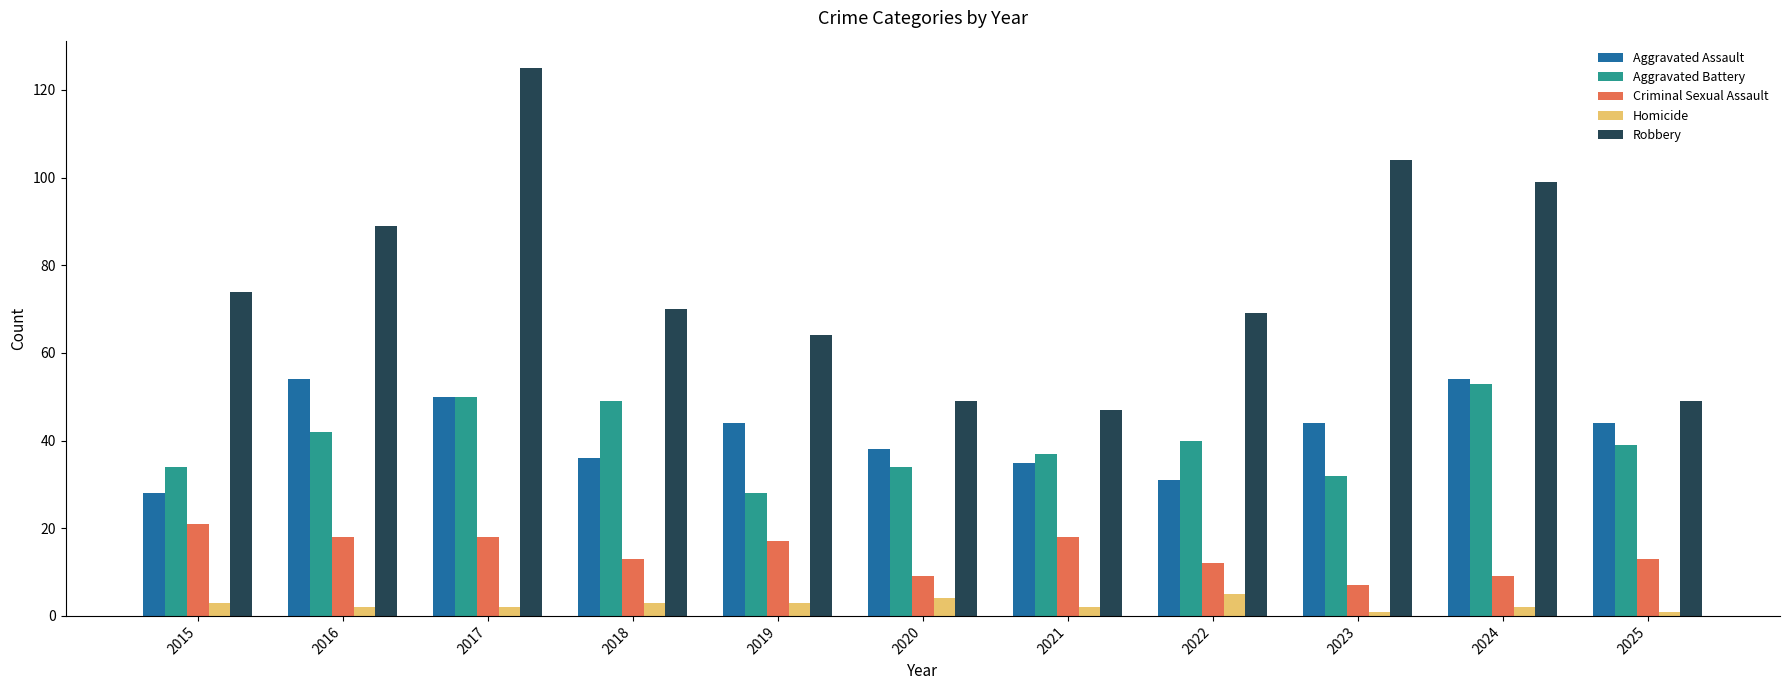

What value does the Homicide series have at 2020?

4